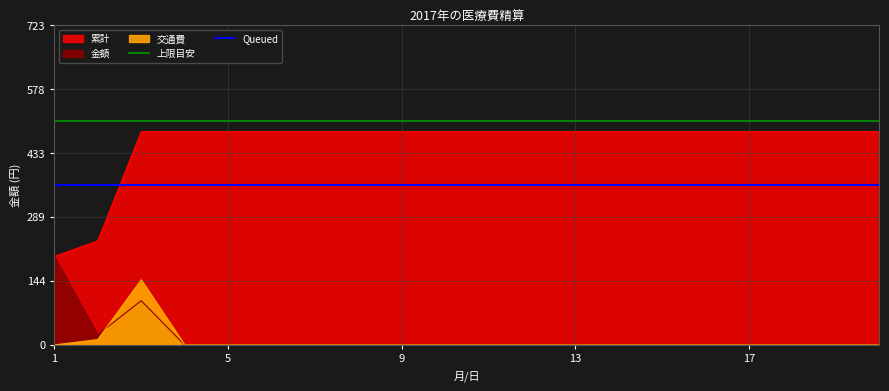

At which label is 金額 closest to 100?

3